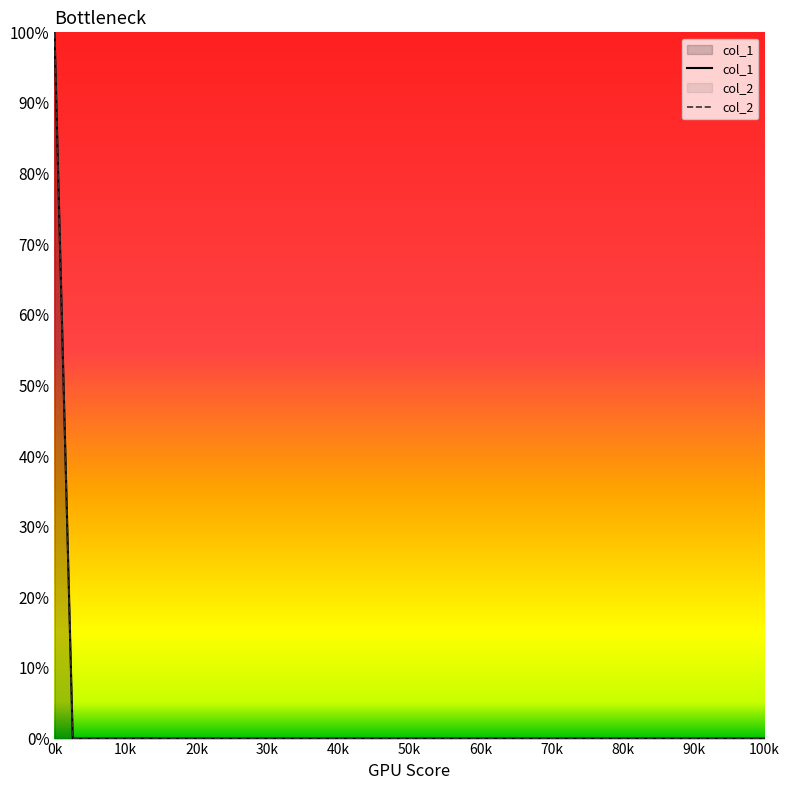

Which series has the largest total across all categories?

col_1